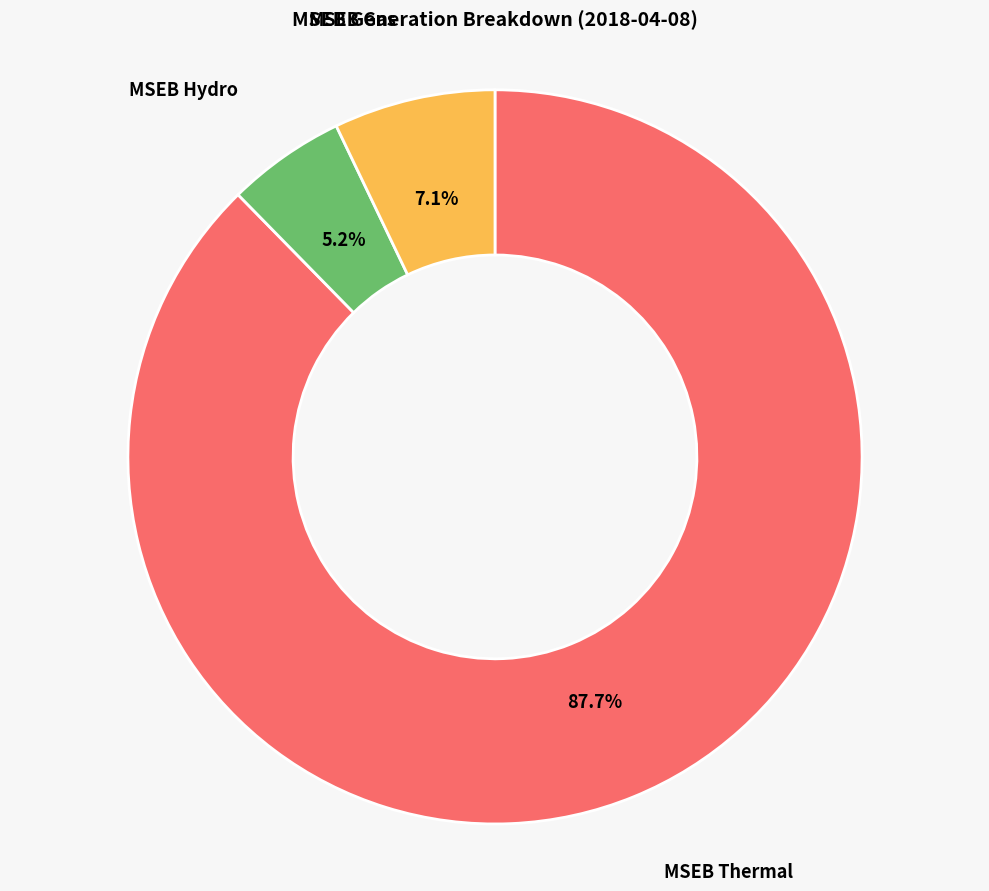

Approximately how many times larger is the value at MSEB Hydro compared to MSEB Gas?

0.7